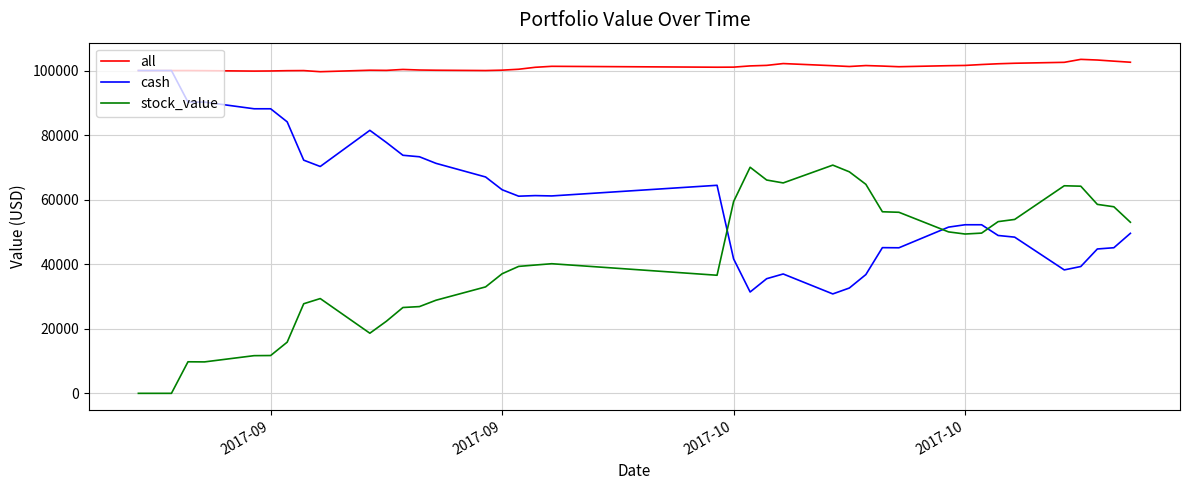

Rank the series by their average value, from lowest to highest.

stock_value, cash, all